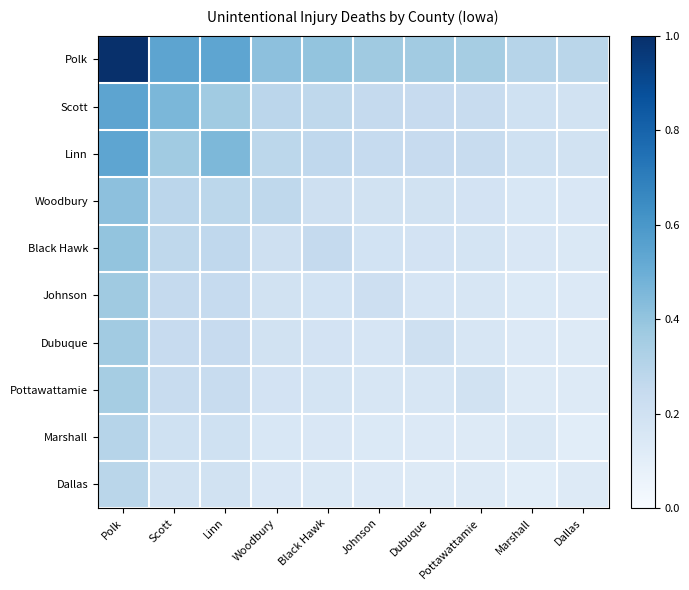

What is the maximum value shown in the chart?

1.0